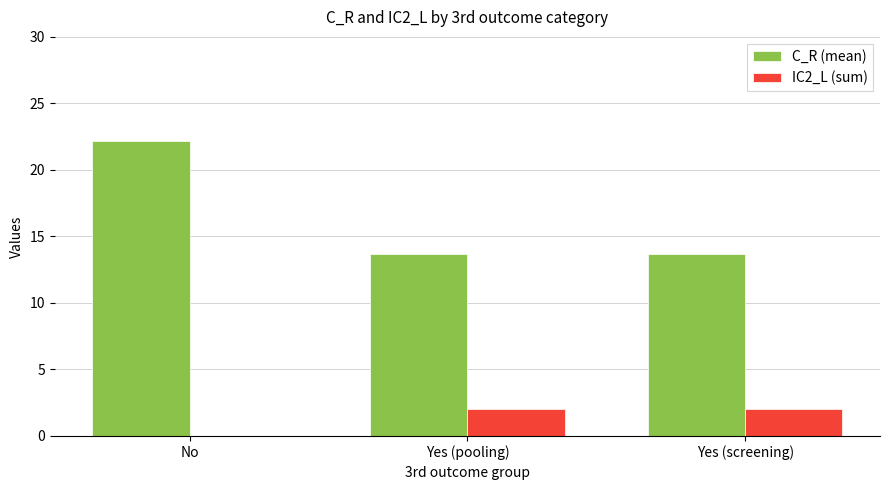

At which category does the chart reach its peak across all series?

No